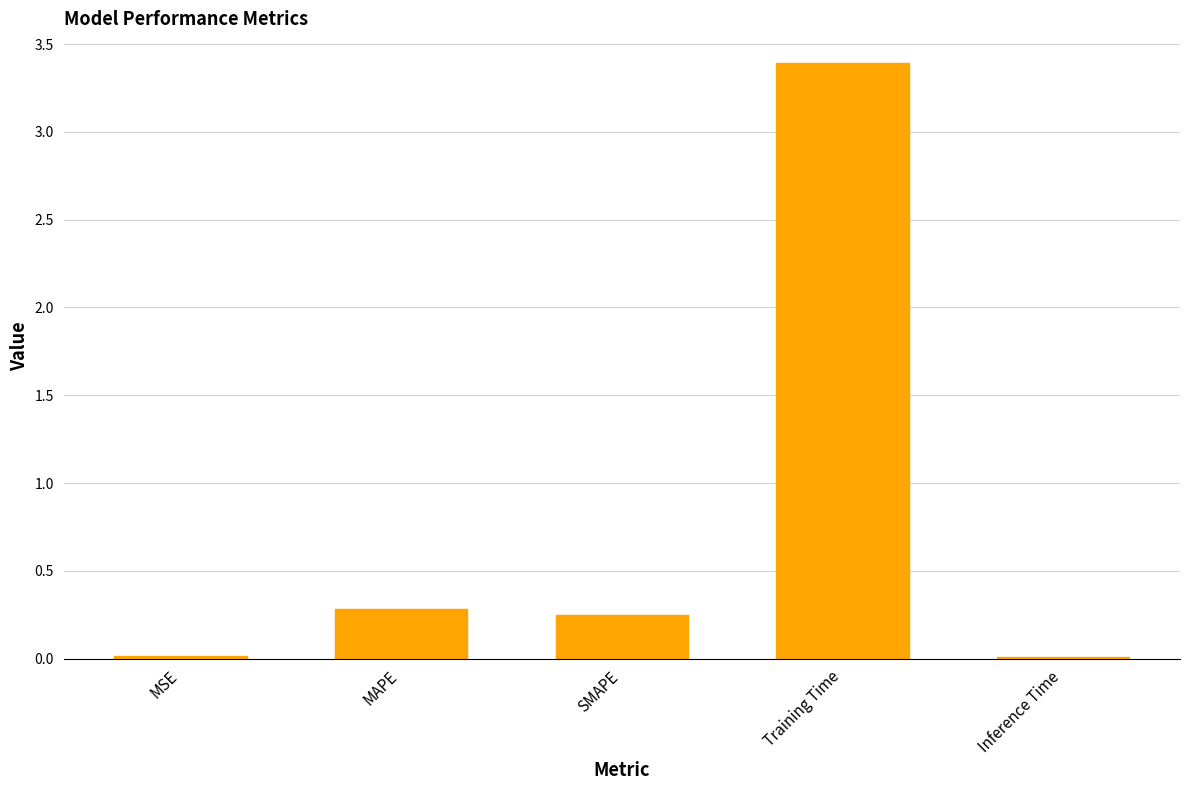

Are the bars horizontal?

No